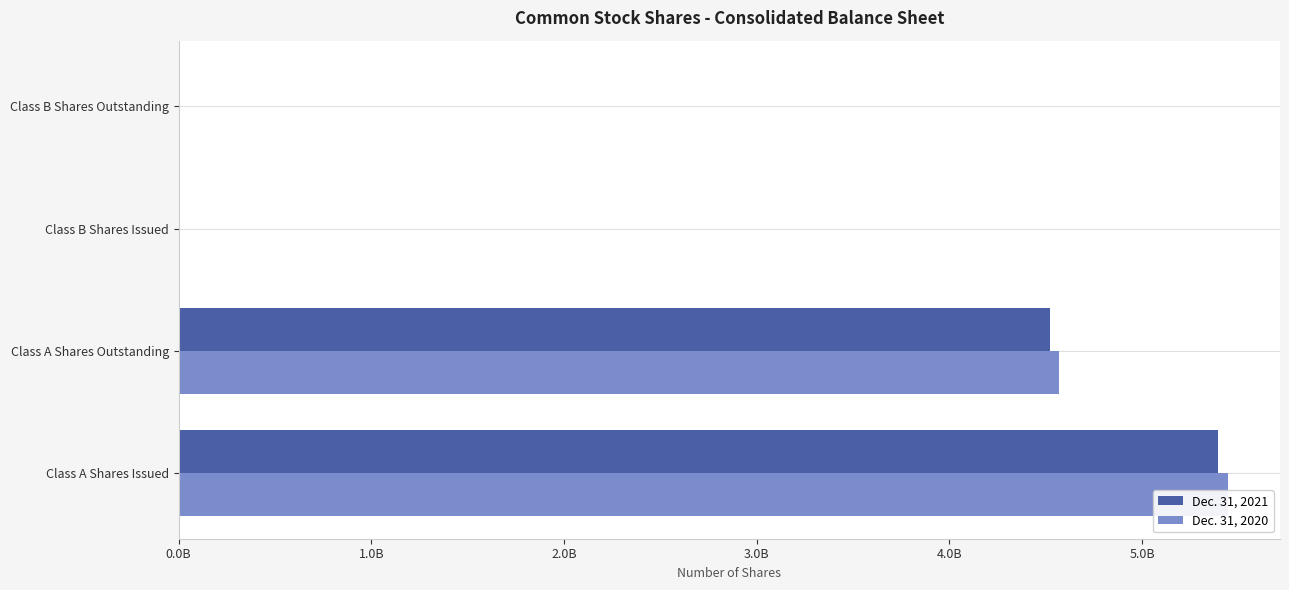

Is it true that Dec. 31, 2021 equals 6115996869 at Class A Shares Outstanding?

False